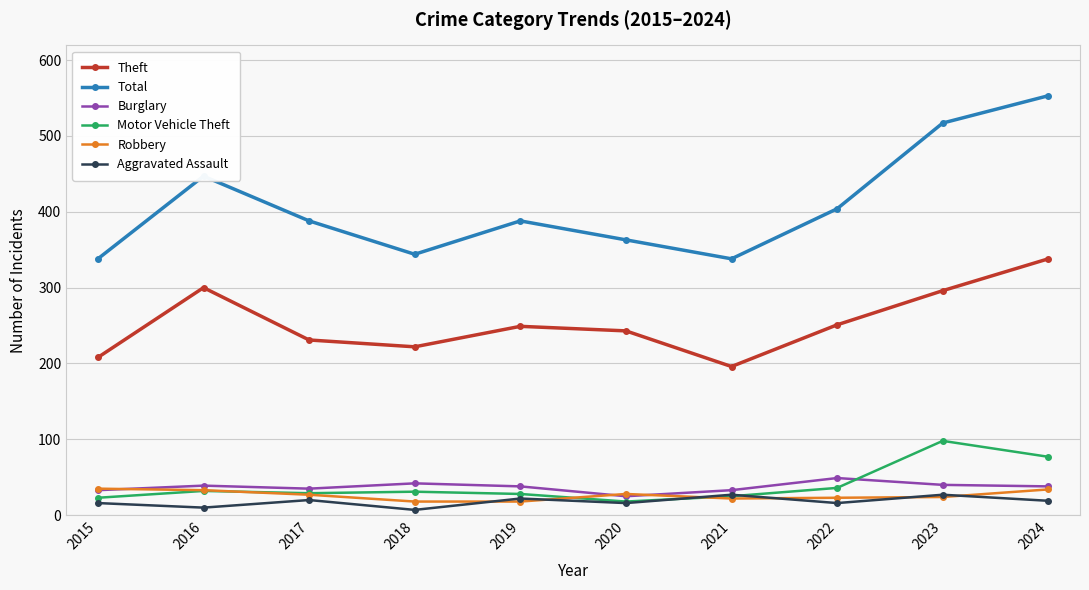

Which series has the largest range (max minus min)?

Total